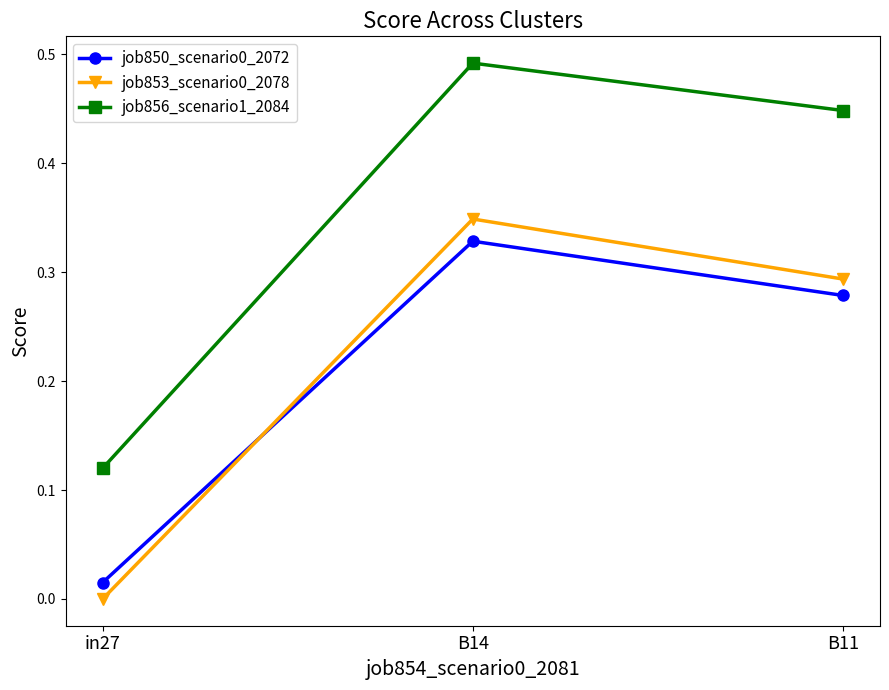

Between in27 and B14, which series saw the biggest shift?

job856_scenario1_2084